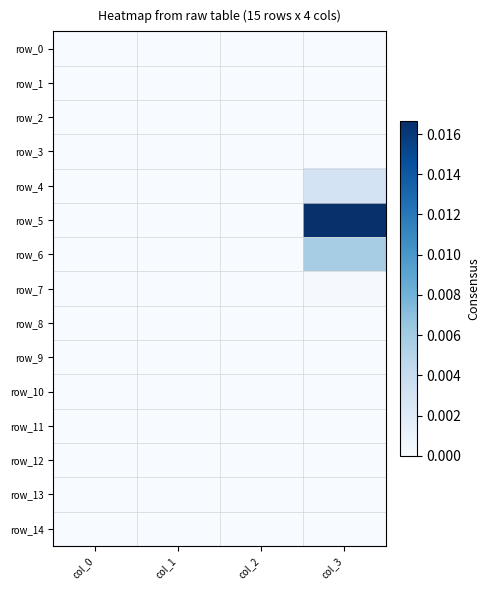

How many series are shown in this chart?

15